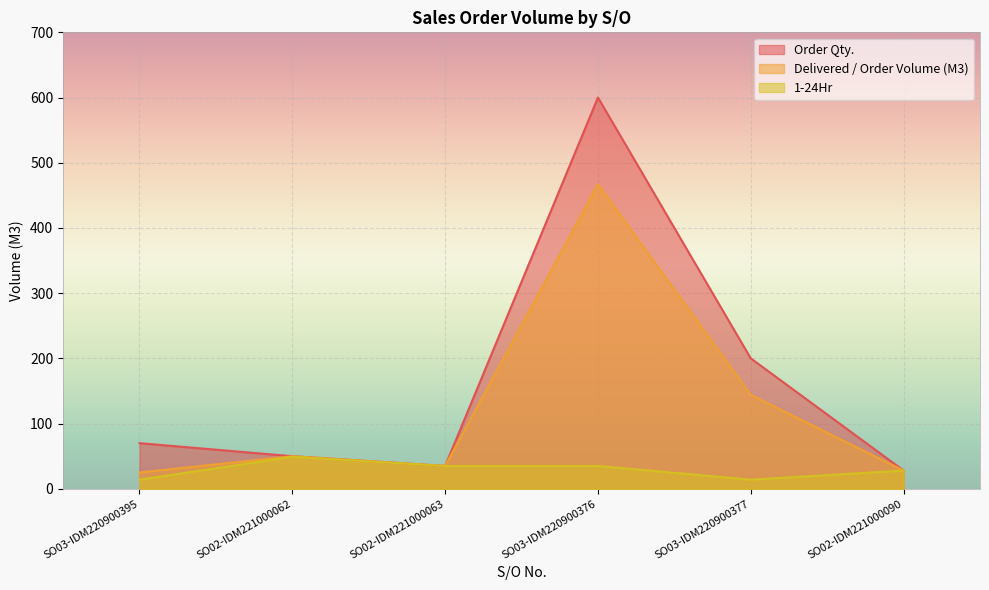

Is the value of Delivered / Order Volume (M3) at SO02-IDM221000062 greater than the value of 1-24Hr at SO03-IDM220900376?

Yes